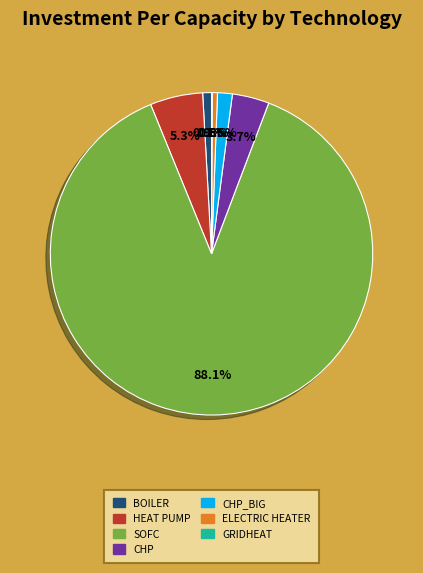

Is there any slice that represents more than half of the pie?

Yes